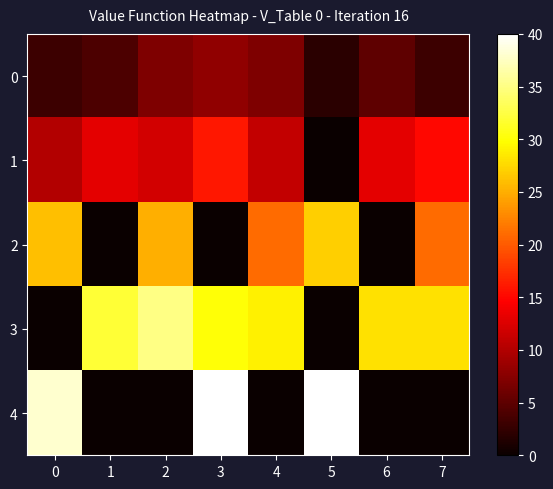

Which series has the widest spread of values?

4